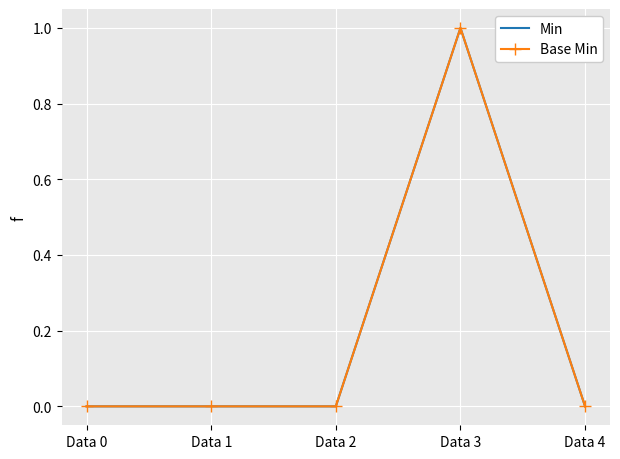

What is the difference between the Base Min values at Data 3 and Data 4?

1